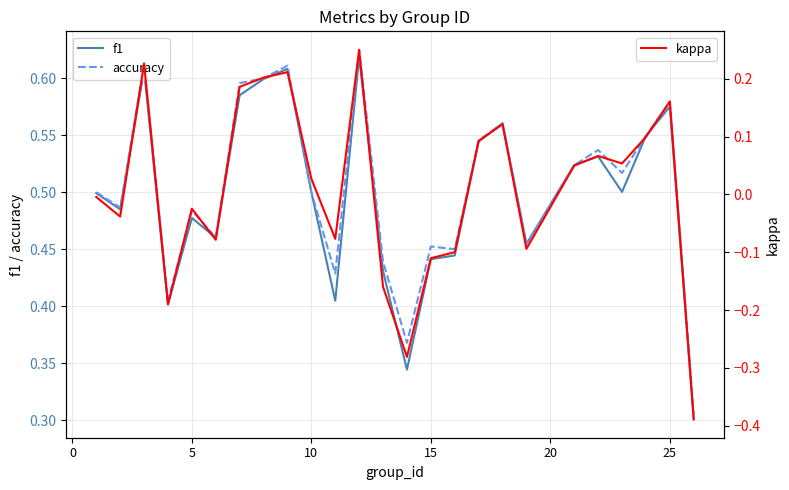

Reading left to right, extract all data points from this chart.

f1: 0.5	0.5	0.6	0.4	0.5	0.5	0.6	0.6	0.6	0.5	0.4	0.6	0.4	0.3	0.4	0.4	0.5	0.6	0.5	0.5	0.5	0.5	0.5	0.6	0.3
accuracy: 0.5	0.5	0.6	0.4	0.5	0.5	0.6	0.6	0.6	0.5	0.4	0.6	0.4	0.4	0.5	0.5	0.5	0.6	0.5	0.5	0.5	0.5	0.5	0.6	0.3
kappa: -0.0	-0.0	0.2	-0.2	-0.0	-0.1	0.2	0.2	0.2	0.0	-0.1	0.2	-0.2	-0.3	-0.1	-0.1	0.1	0.1	-0.1	0.0	0.1	0.1	0.1	0.2	-0.4